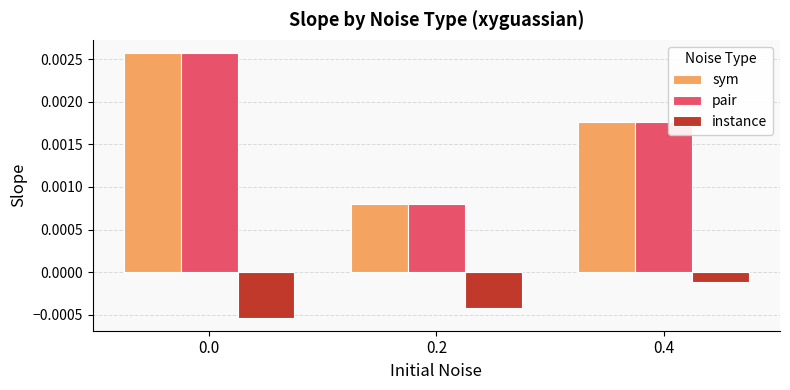

At which label does instance reach its peak?

0.4